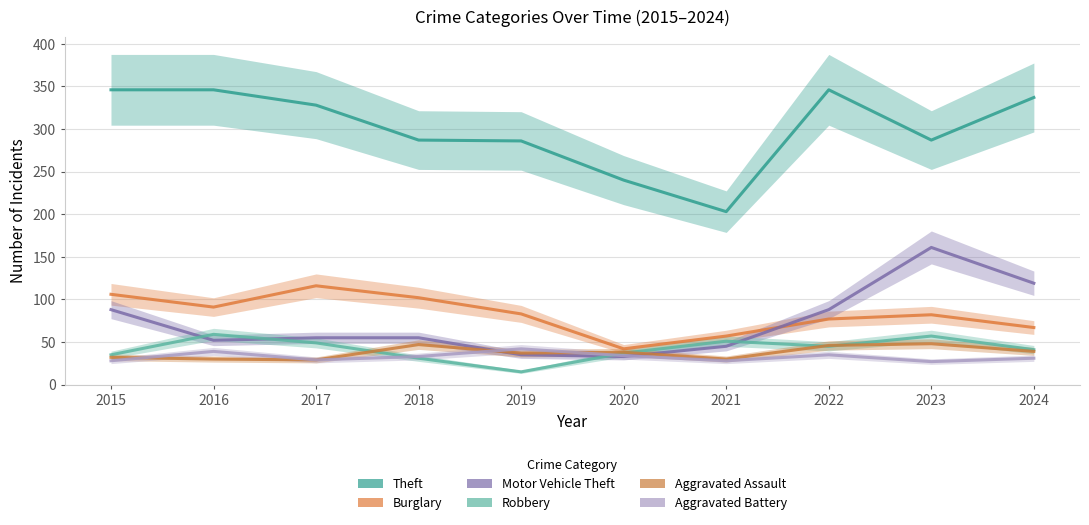

Does the chart have visible grid lines?

Yes